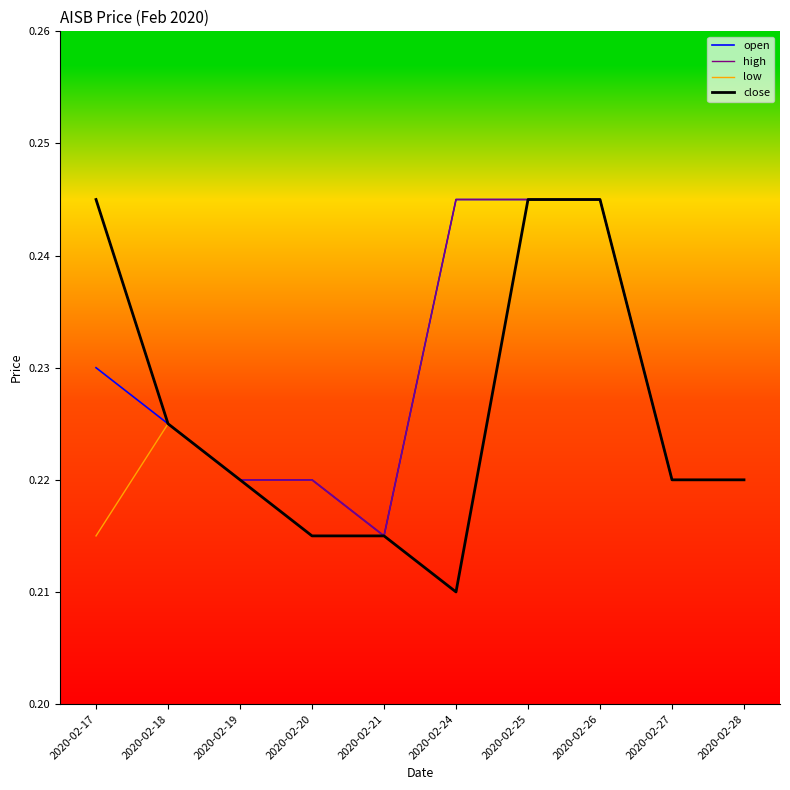

Rank the series by their average value, from highest to lowest.

high, open, close, low